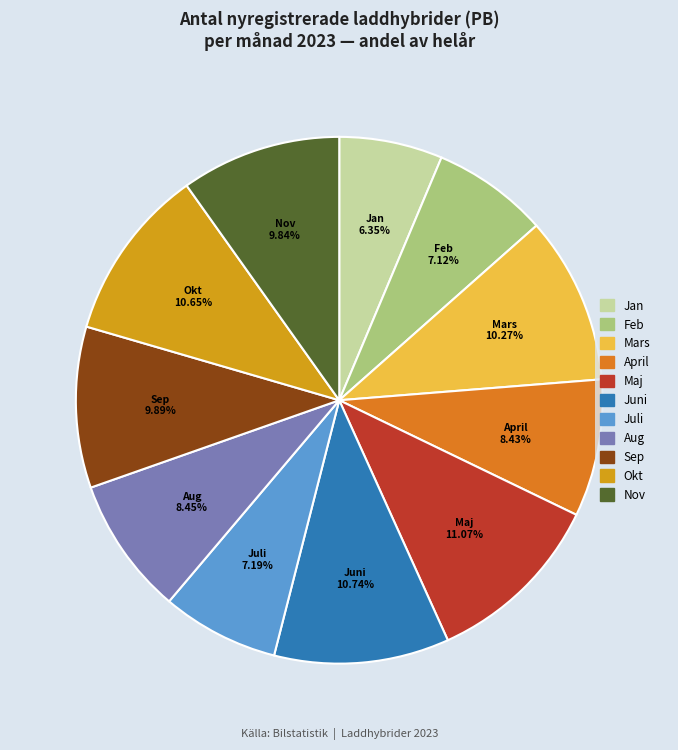

To the nearest percent, what is the average slice percentage?

9%